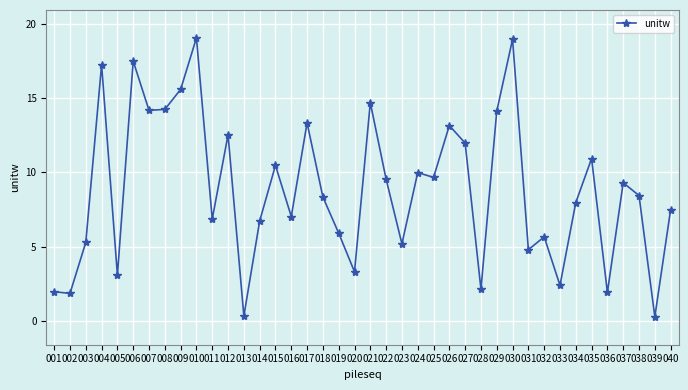

What is the maximum value shown in the chart?

19.0